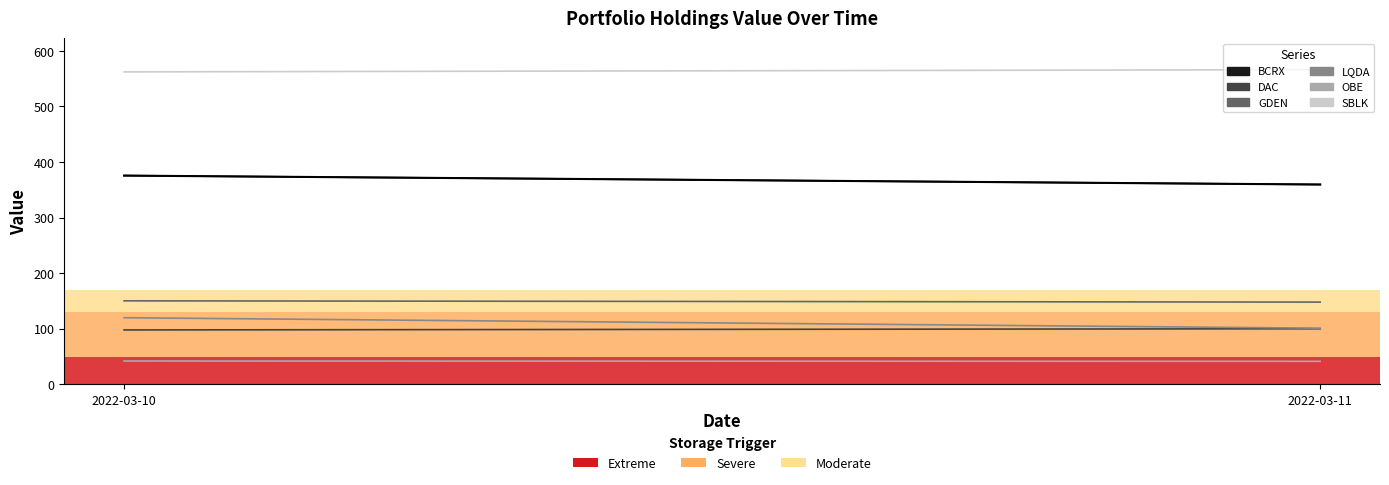

What is the spread (max minus min) of values at 2022-03-11?

524.7